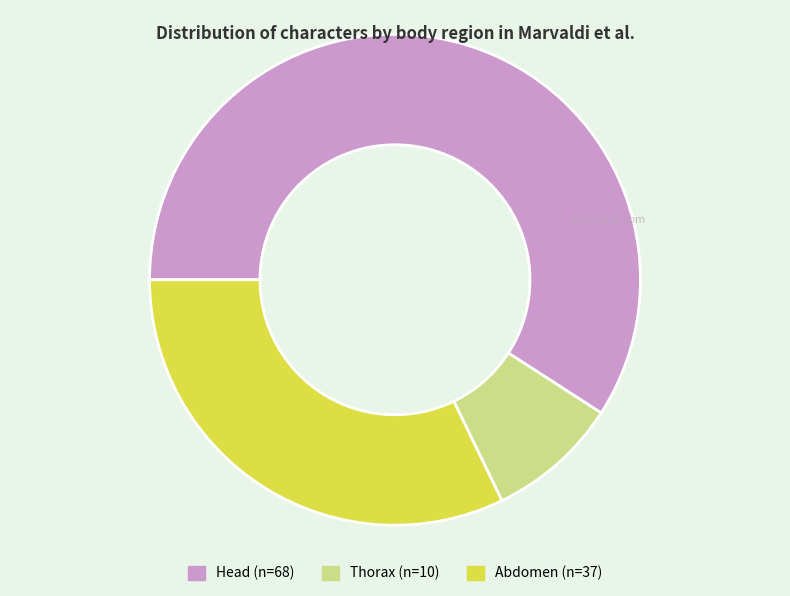

What is the ratio of the value at Abdomen to the value at Thorax?

3.7